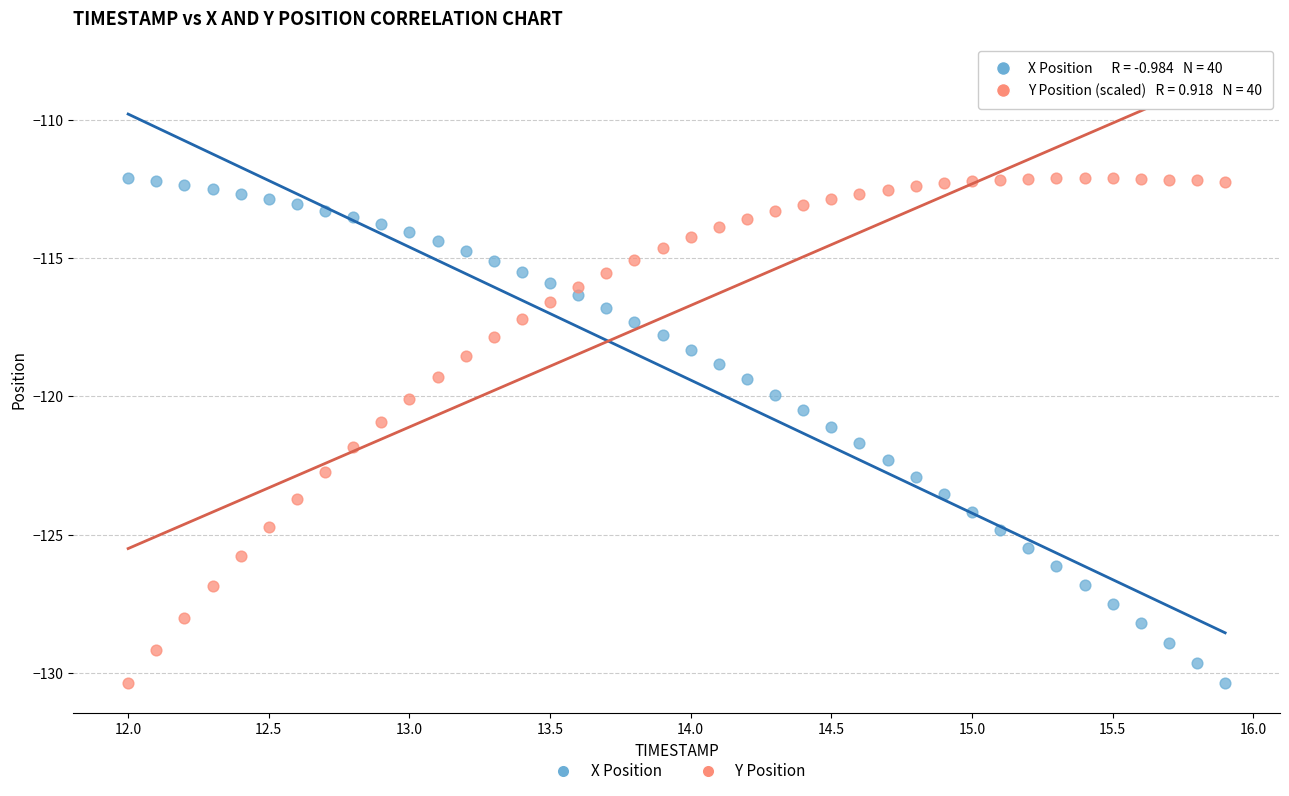

Across all data points, what is the range of Y values (max minus min)?

18.3